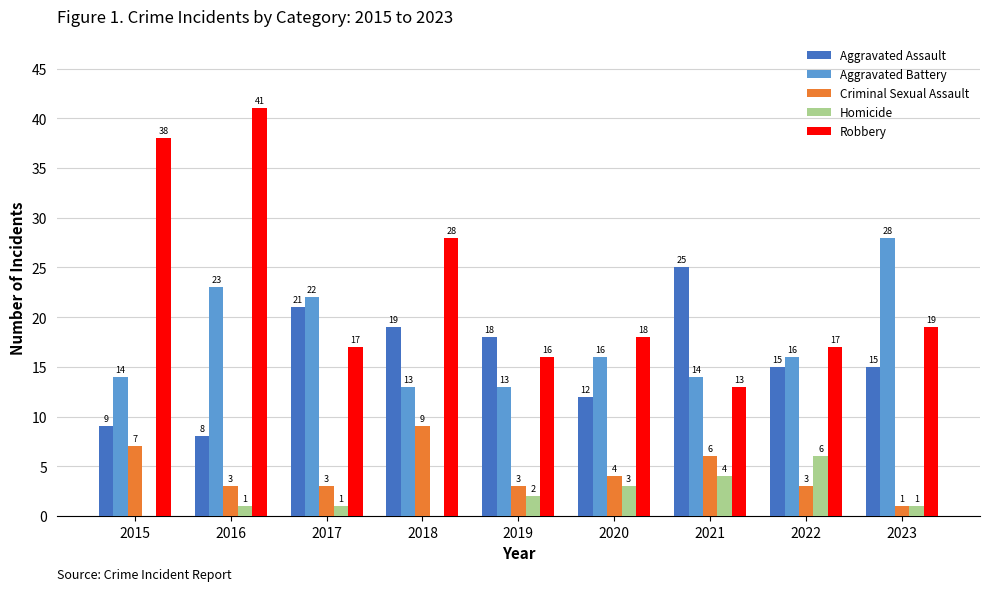

Reading left to right, transcribe all the data shown in this chart.

Aggravated Assault: 9	8	21	19	18	12	25	15	15
Aggravated Battery: 14	23	22	13	13	16	14	16	28
Criminal Sexual Assault: 7	3	3	9	3	4	6	3	1
Homicide: 0	1	1	0	2	3	4	6	1
Robbery: 38	41	17	28	16	18	13	17	19